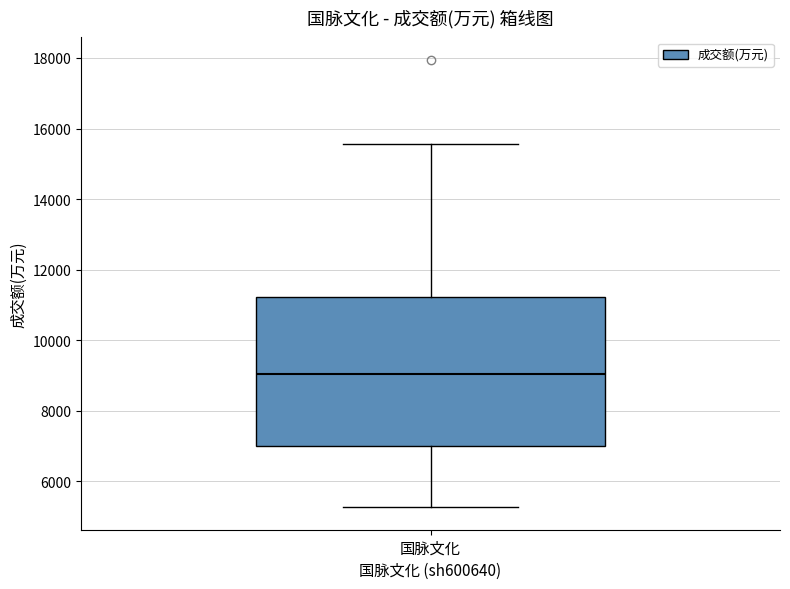

Transcribe this box plot: give where the median line is, the range the box spans, and where the two whiskers end, as read against the y-axis. The values are not printed on the chart, so give them approximately, as read against the axis.

median 9000, box 7000 to 11200, whiskers 5200 to 15600